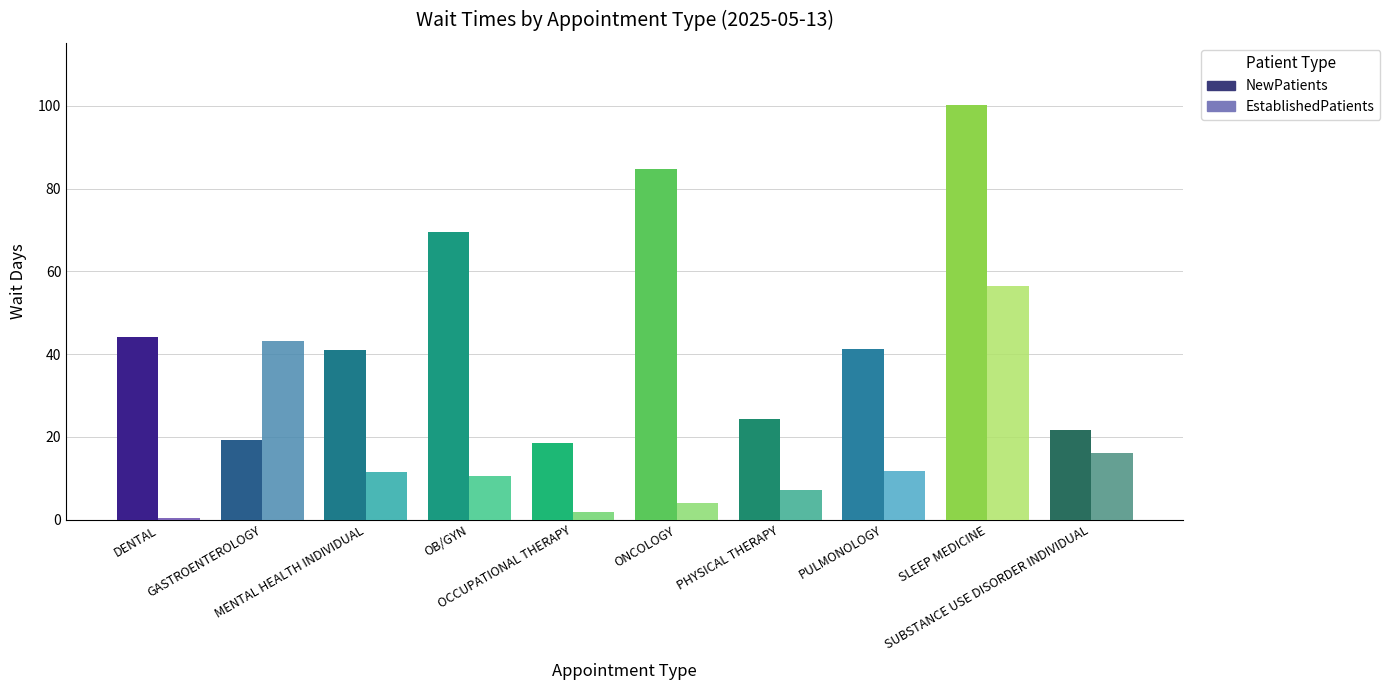

What is the value of the EstablishedPatients bar at the 9th from the left?

56.5